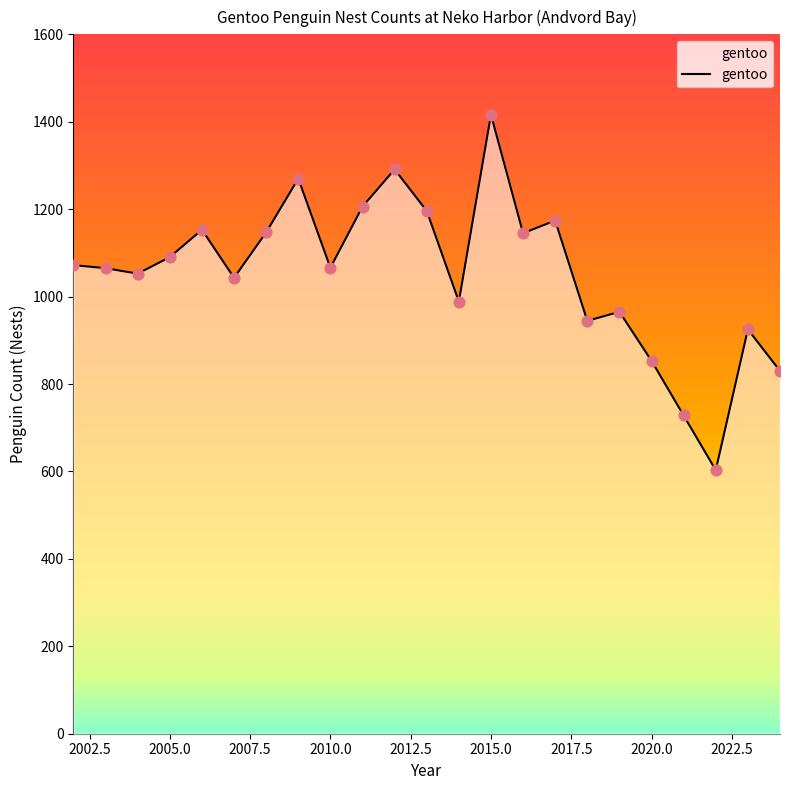

What is the difference between the maximum and minimum values?

813.2